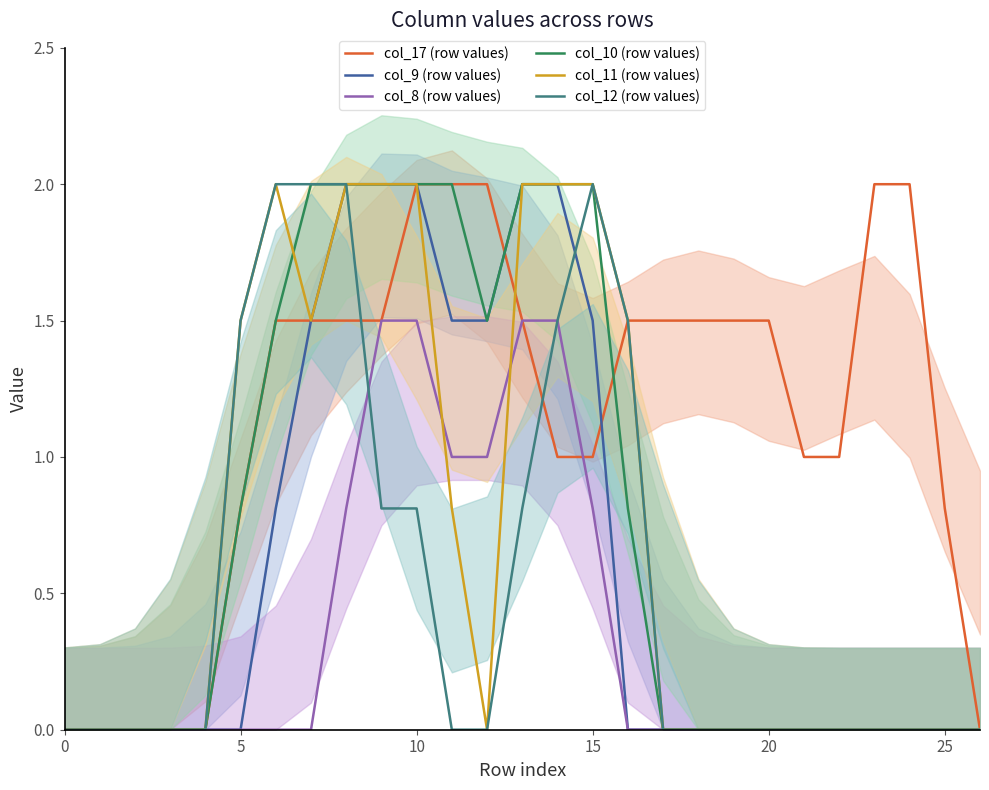

Which series has the largest range (max minus min)?

col_17 (row values)